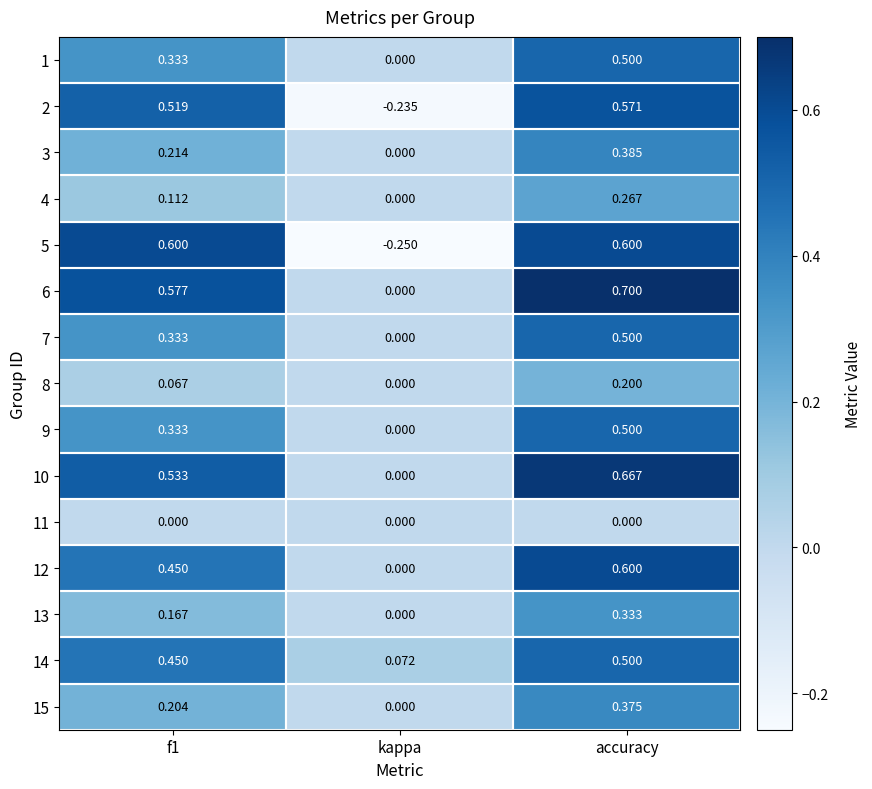

Where is 7 nearest to the value 0?

kappa